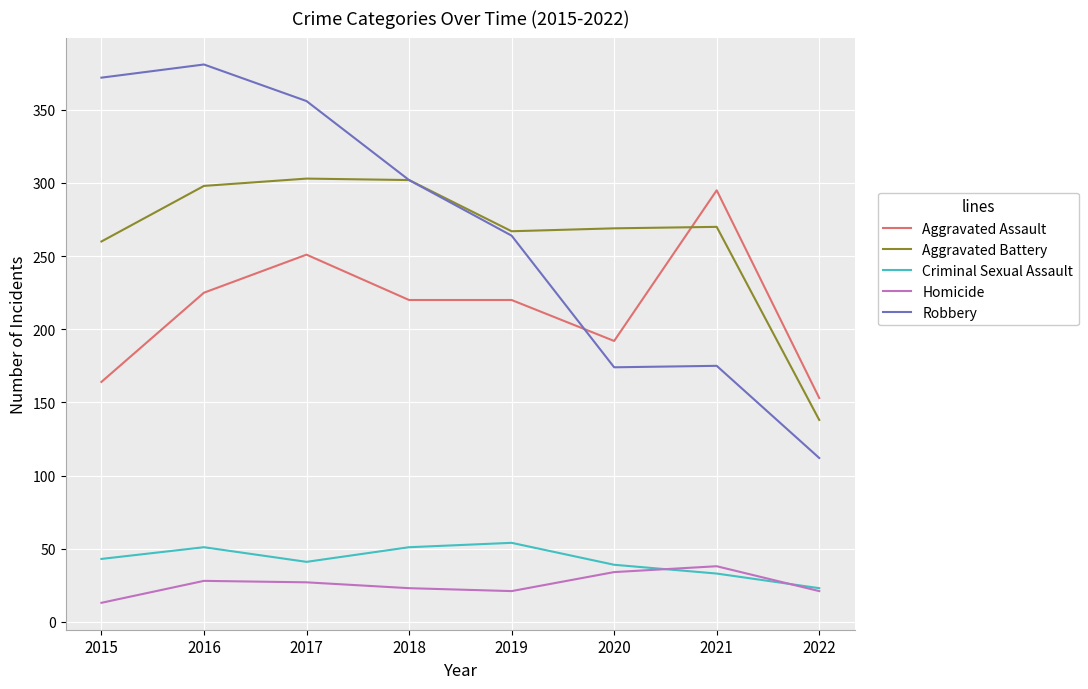

Is the value of Robbery at 2016 greater than the value of Criminal Sexual Assault at 2017?

Yes